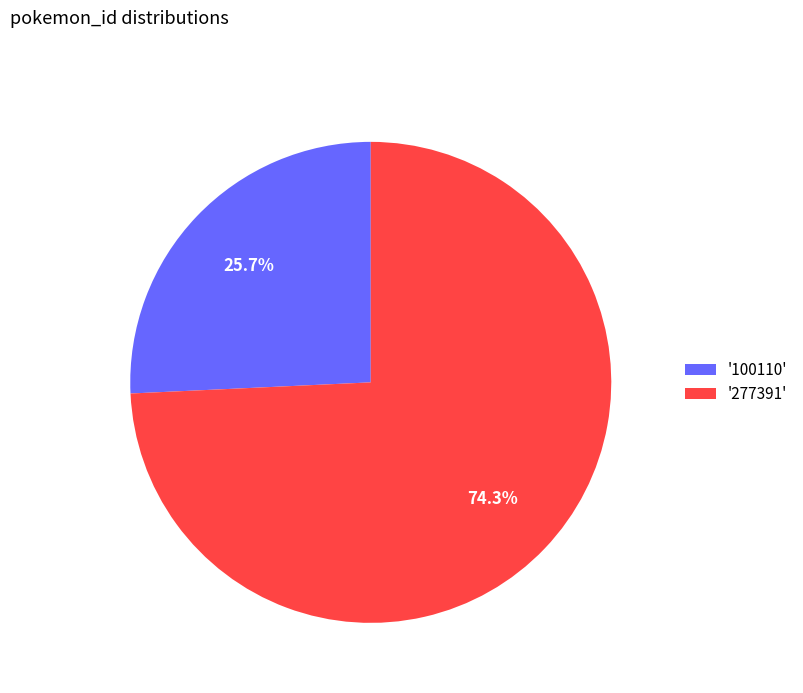

What is the ratio of the value at '100110' to the value at '277391'?

0.3